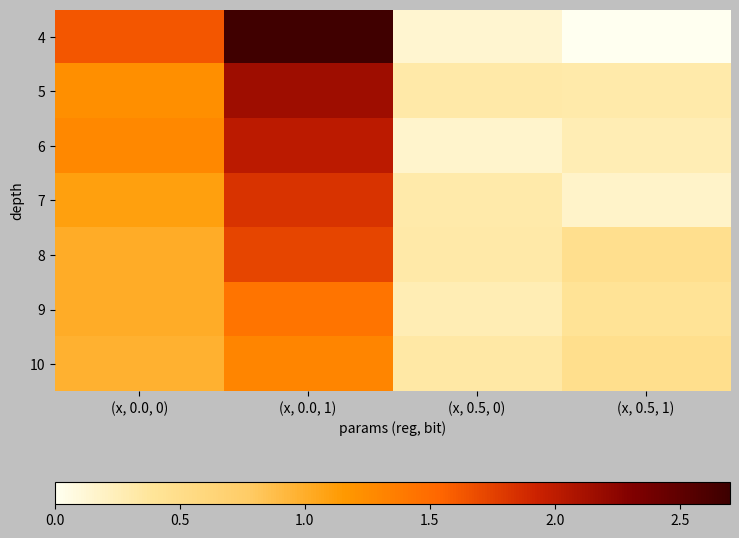

Which series has the largest total across all categories?

4